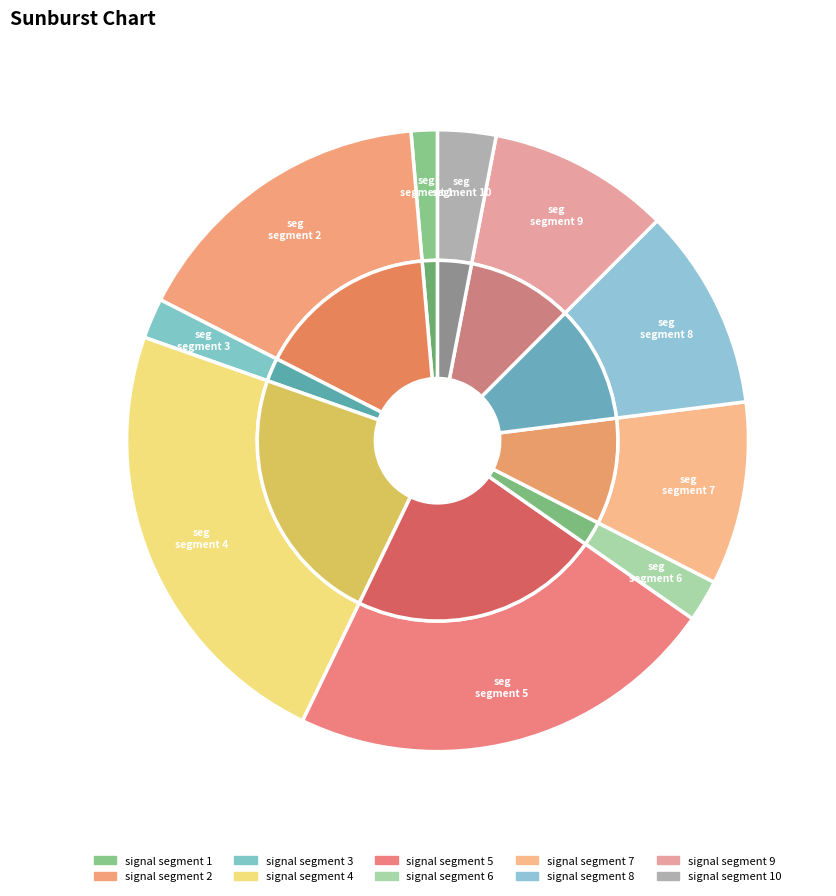

Does signal segment 5 represent more than half of the total?

No